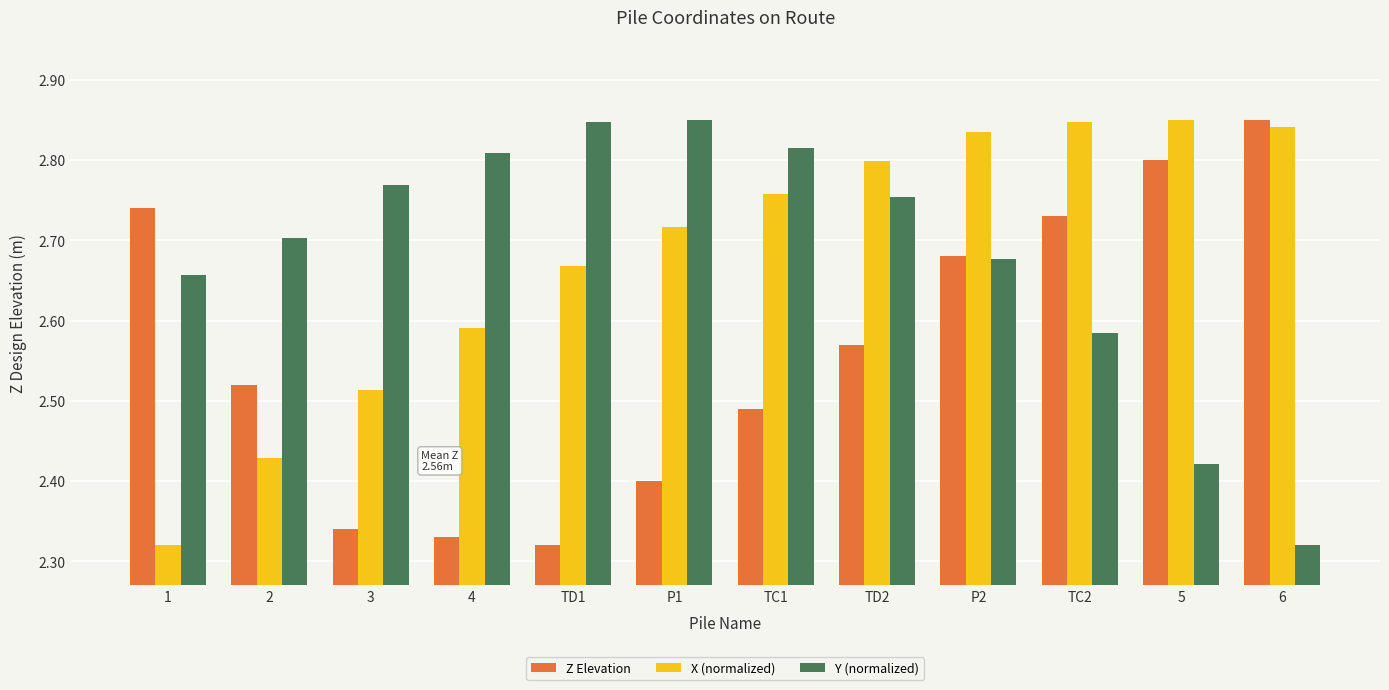

The value of Y (normalized) at 2 is 2.7. True or false?

True